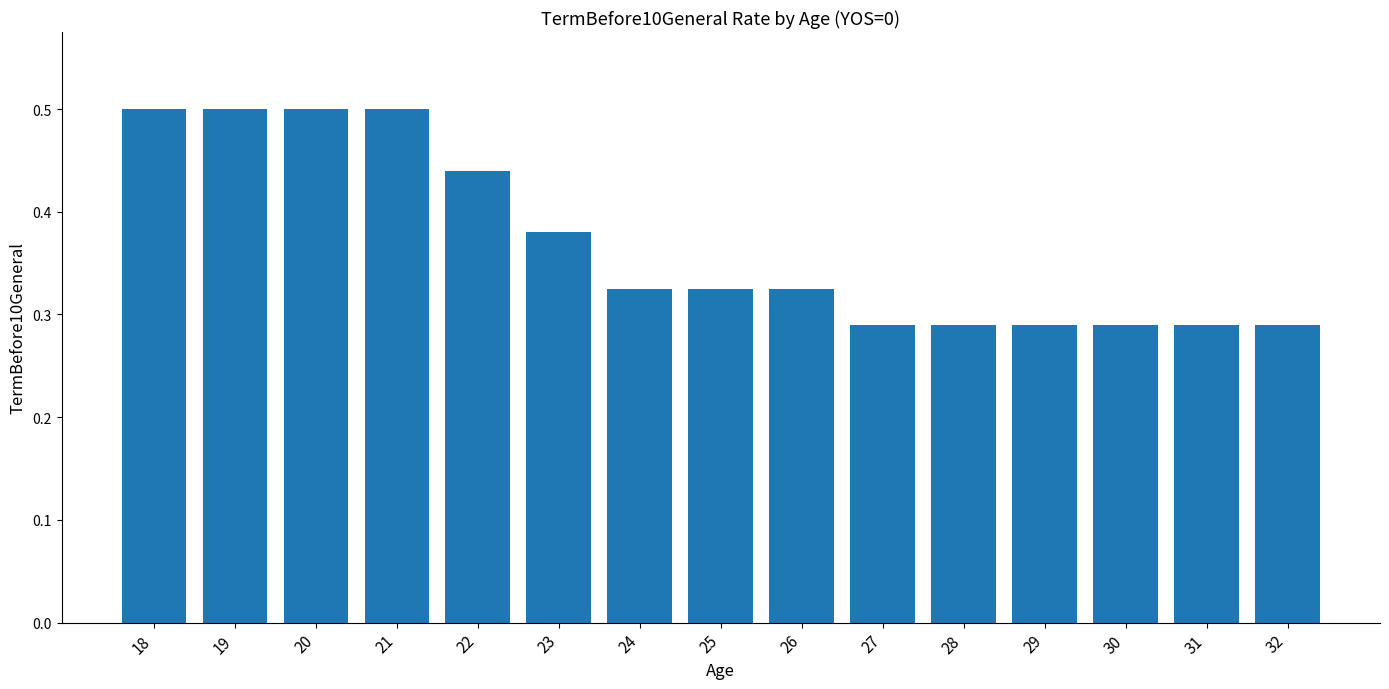

What is the difference between the values at 24 and 22?

0.1